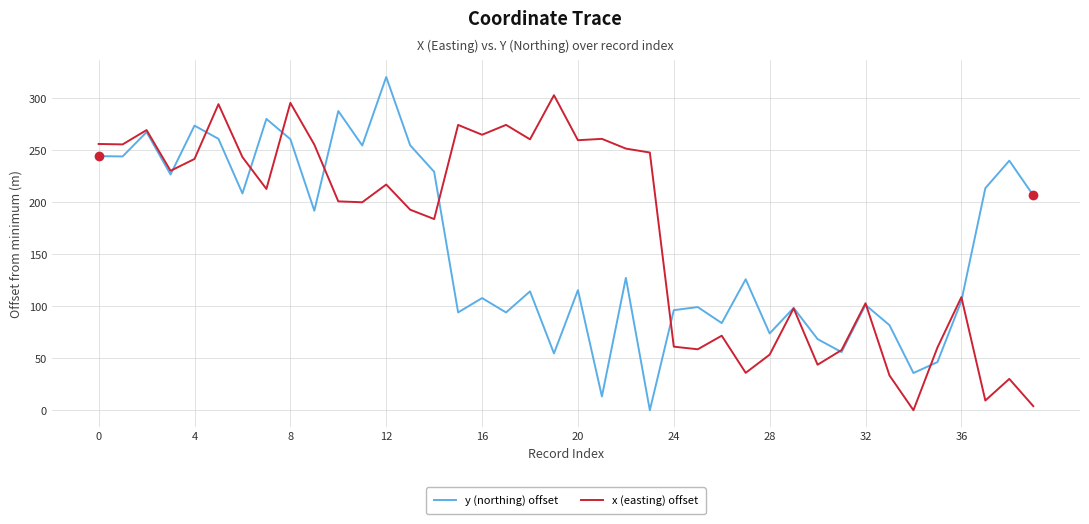

What is the highest value of the x (easting) offset series?

303.1